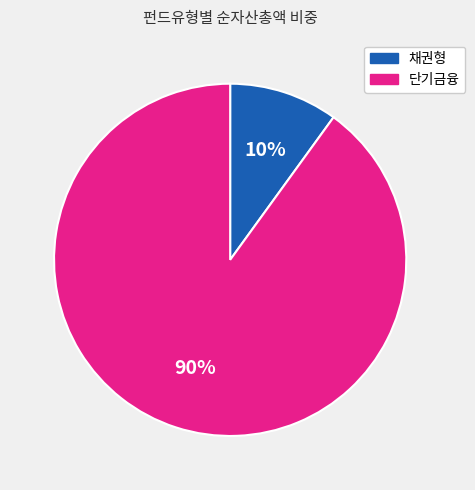

Between 단기금융 and 채권형, which is larger?

단기금융